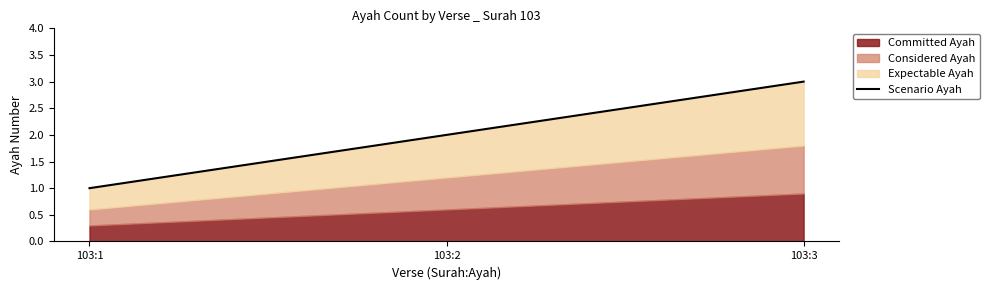

Reading left to right, what are all the values shown in this chart?

103:1=1	103:2=2	103:3=3